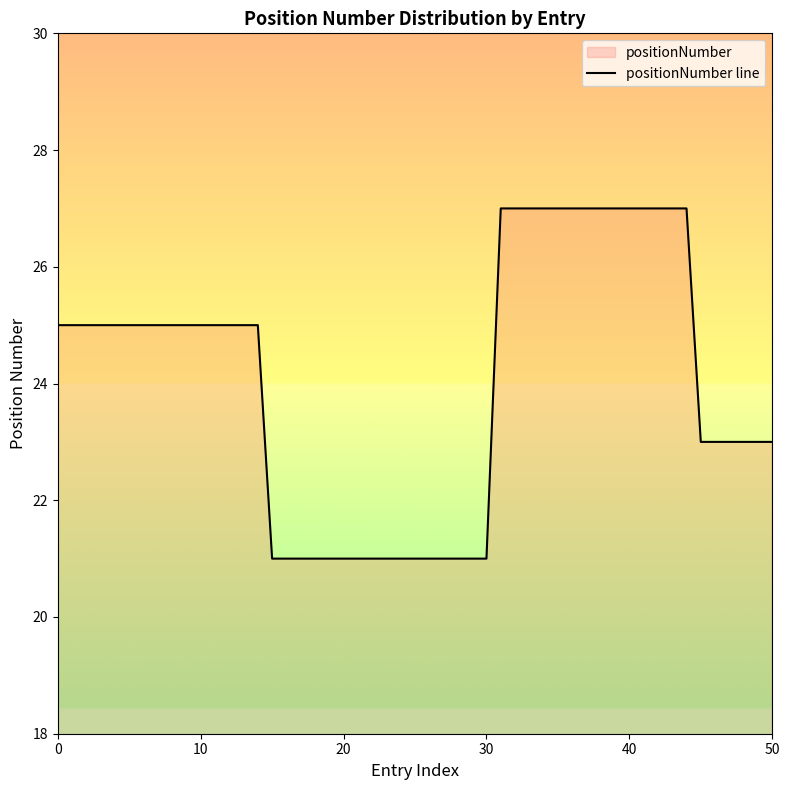

How many values are below 25?

16